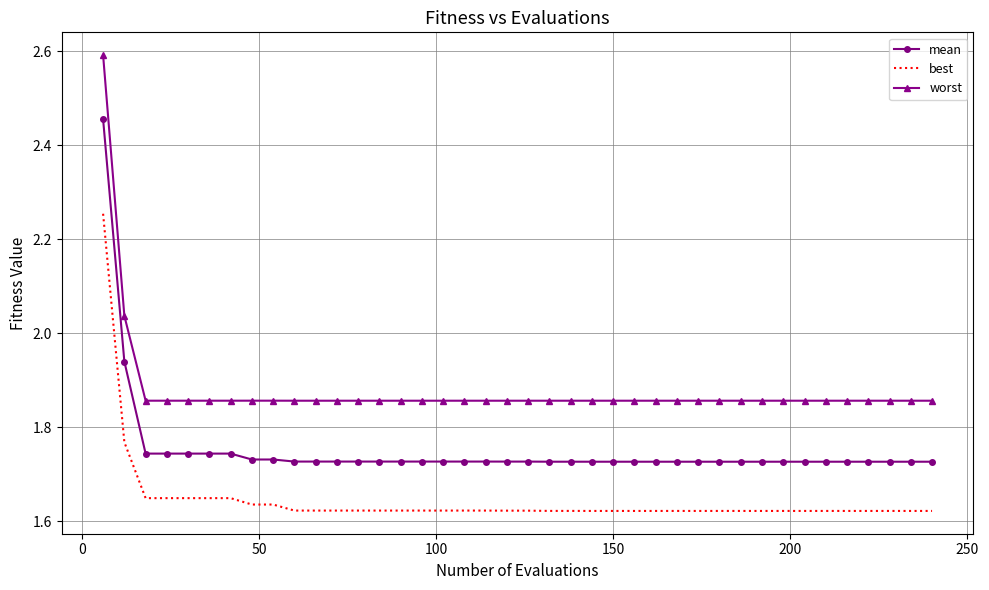

What is the difference between the maximum and second lowest values in the best series?

0.6